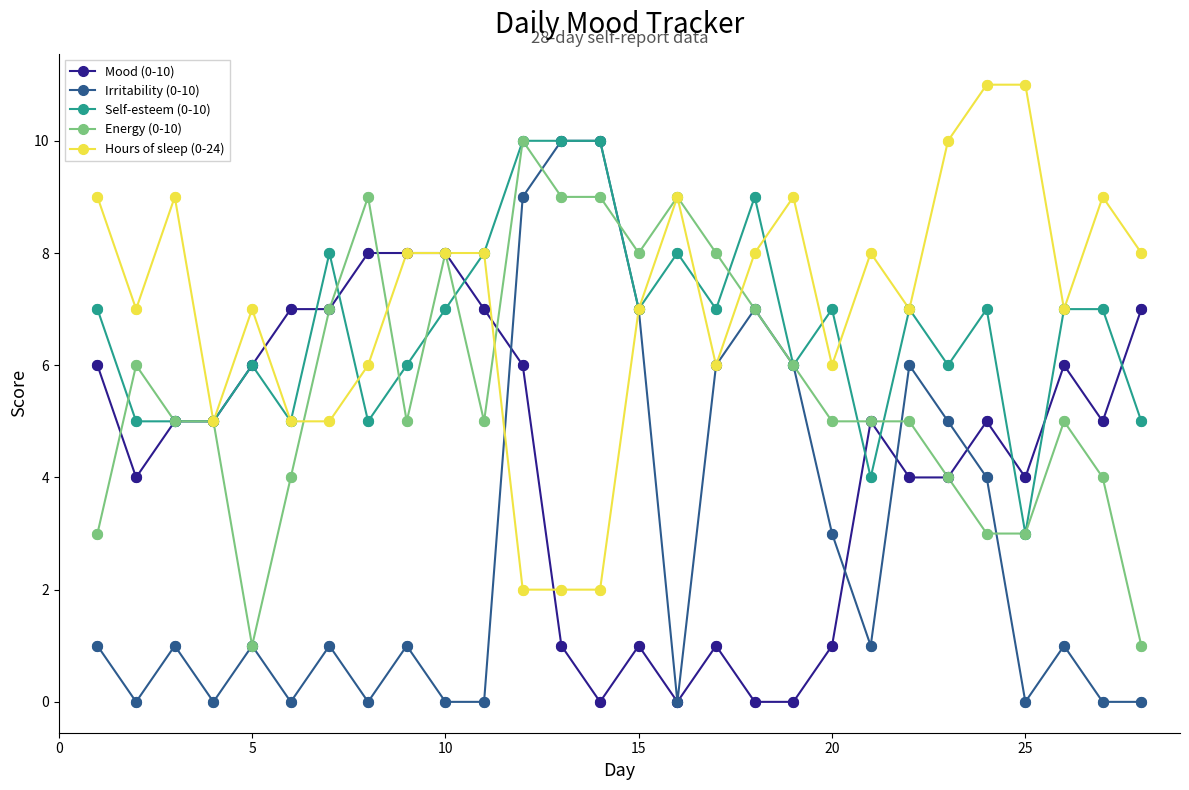

What is the maximum value shown in the chart?

11